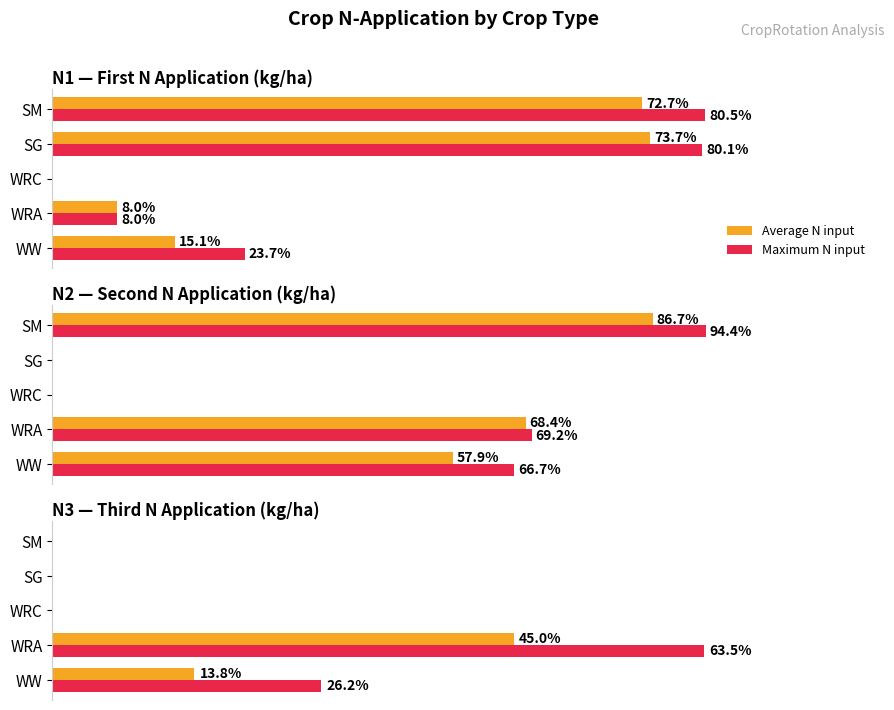

Is the value of Average N input at 40 greater than the value of Maximum N input at 0?

No